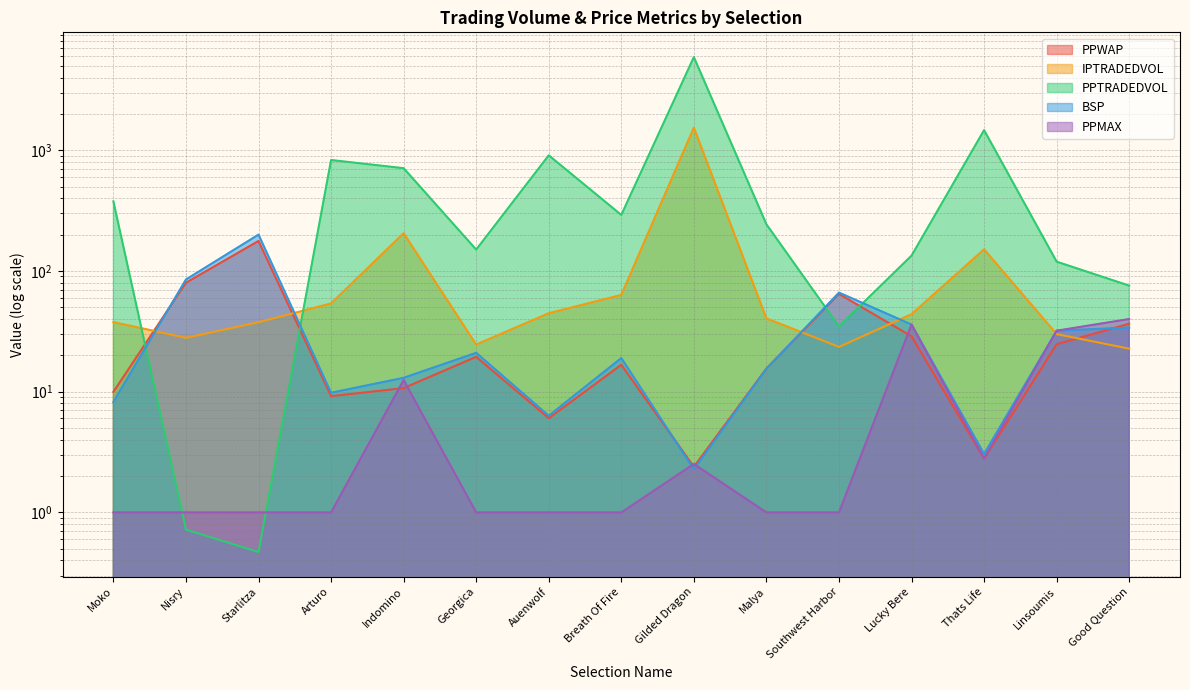

The BSP series shows 34.0 at Good Question. True or false?

True